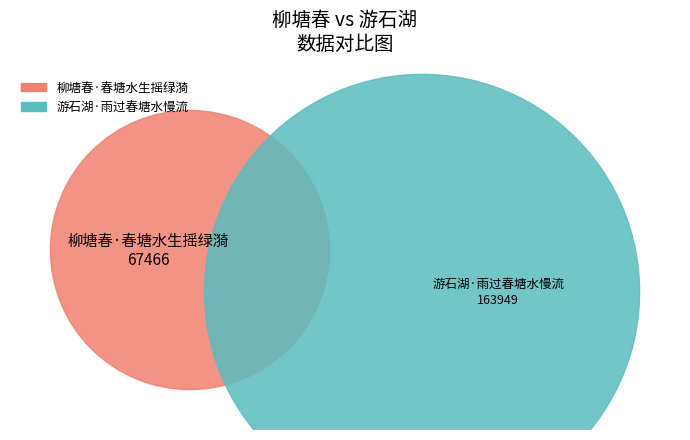

What portion of the pie excludes 柳塘春·春塘水生摇绿漪?

70.8%